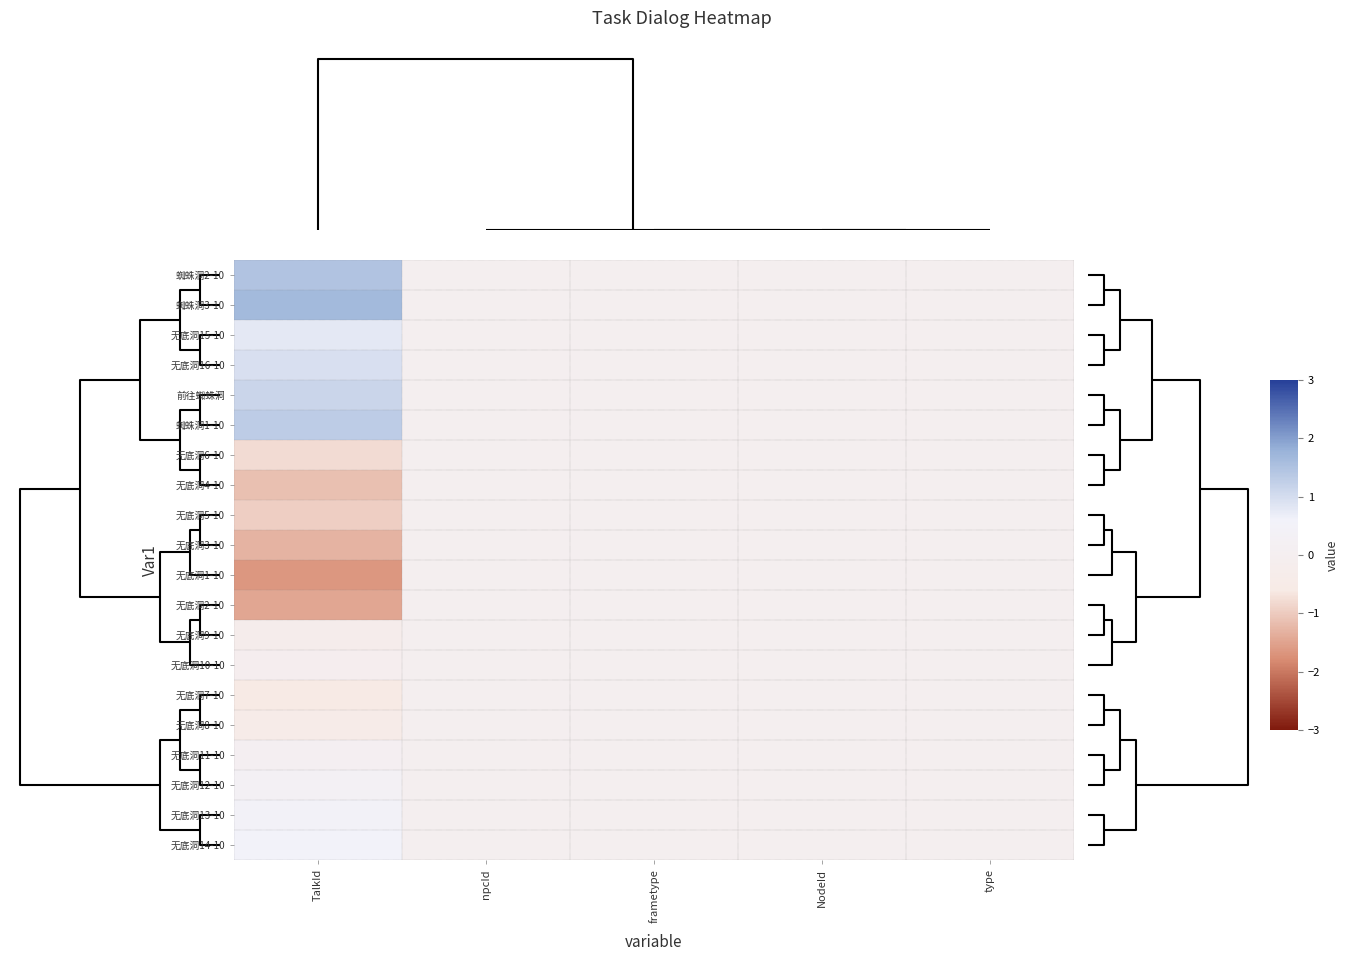

Between TalkId and NodeId, which is larger?

TalkId